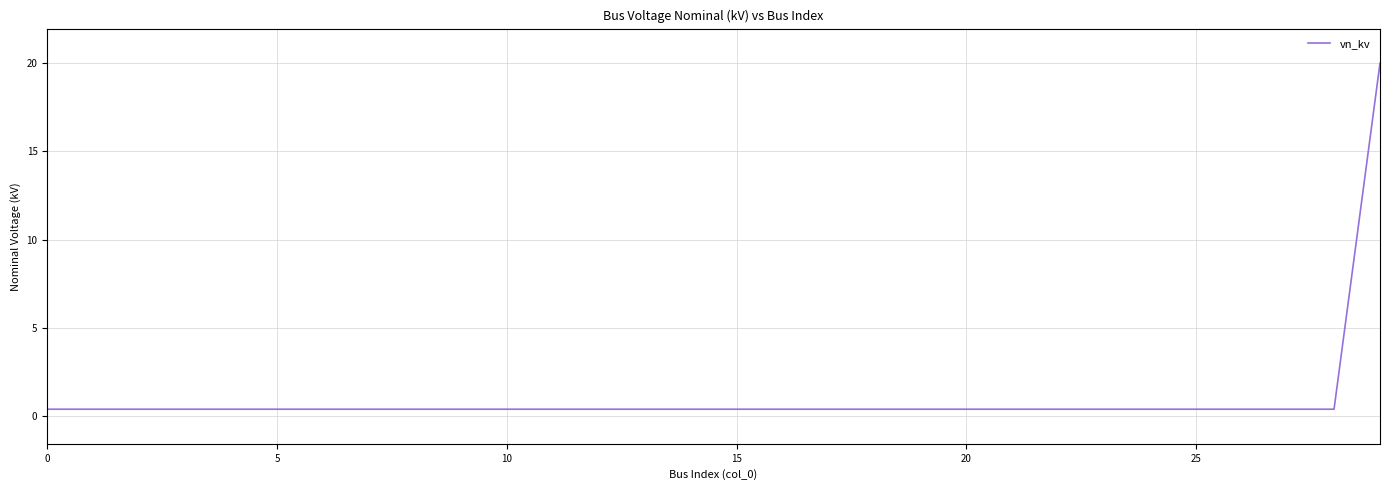

What is the difference between the maximum and minimum values?

19.6